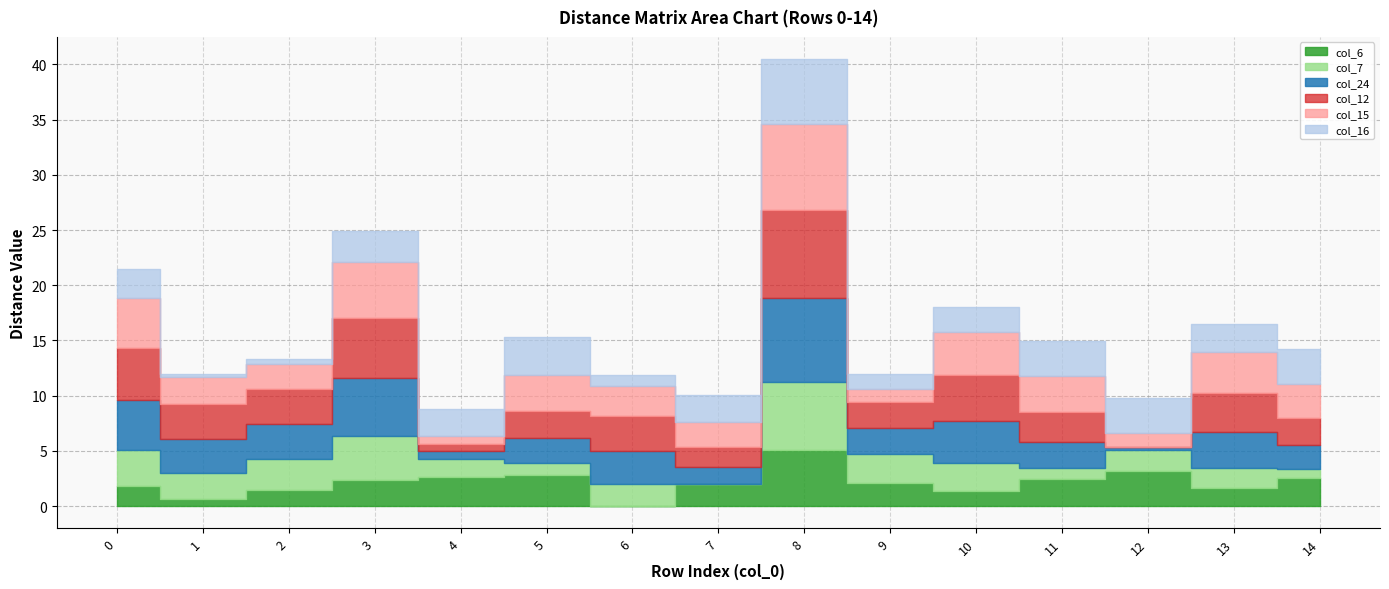

The value of col_16 at 7 is 1.5. True or false?

False